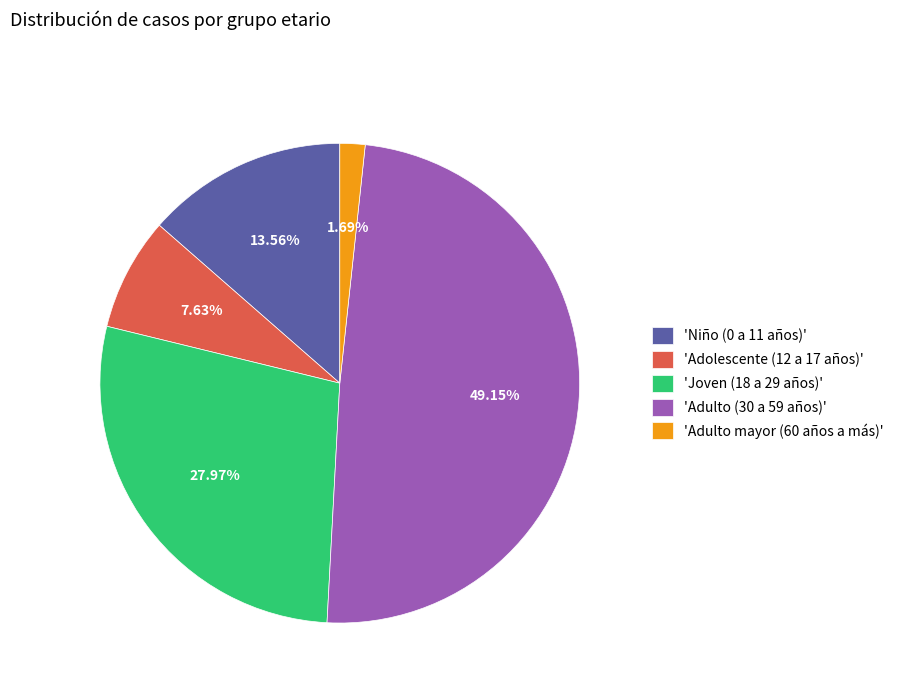

Between 'Adulto (30 a 59 años)' and 'Joven (18 a 29 años)', which is larger?

'Adulto (30 a 59 años)'